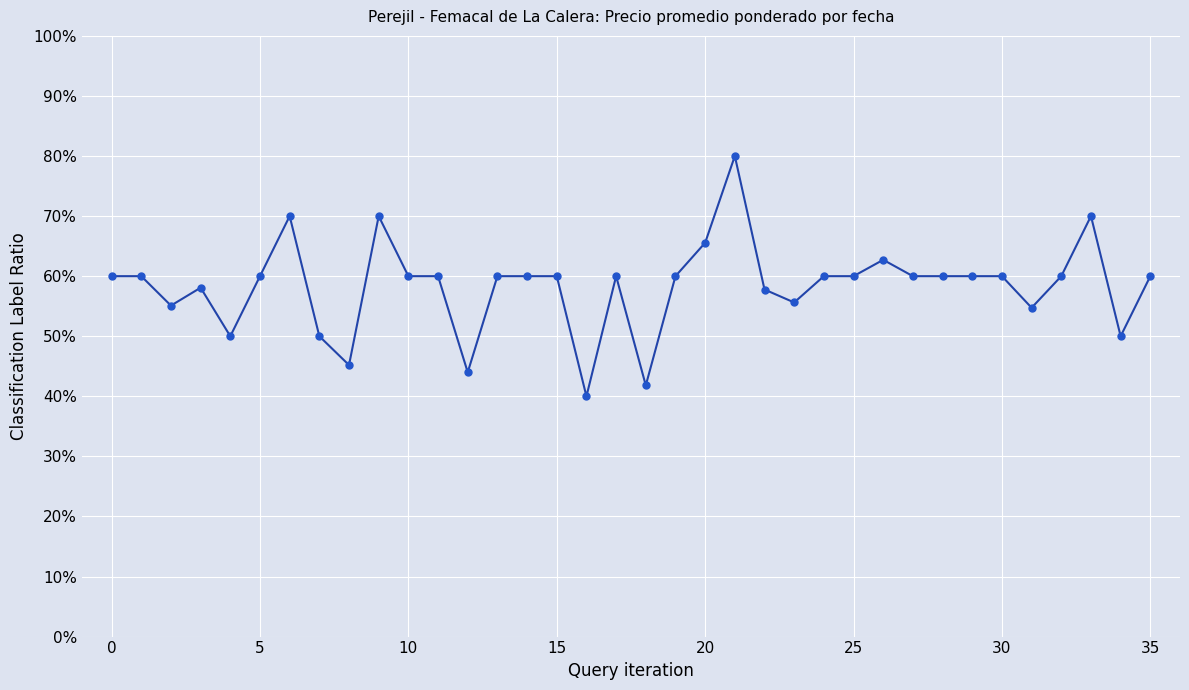

What is the smallest value displayed?

0.4